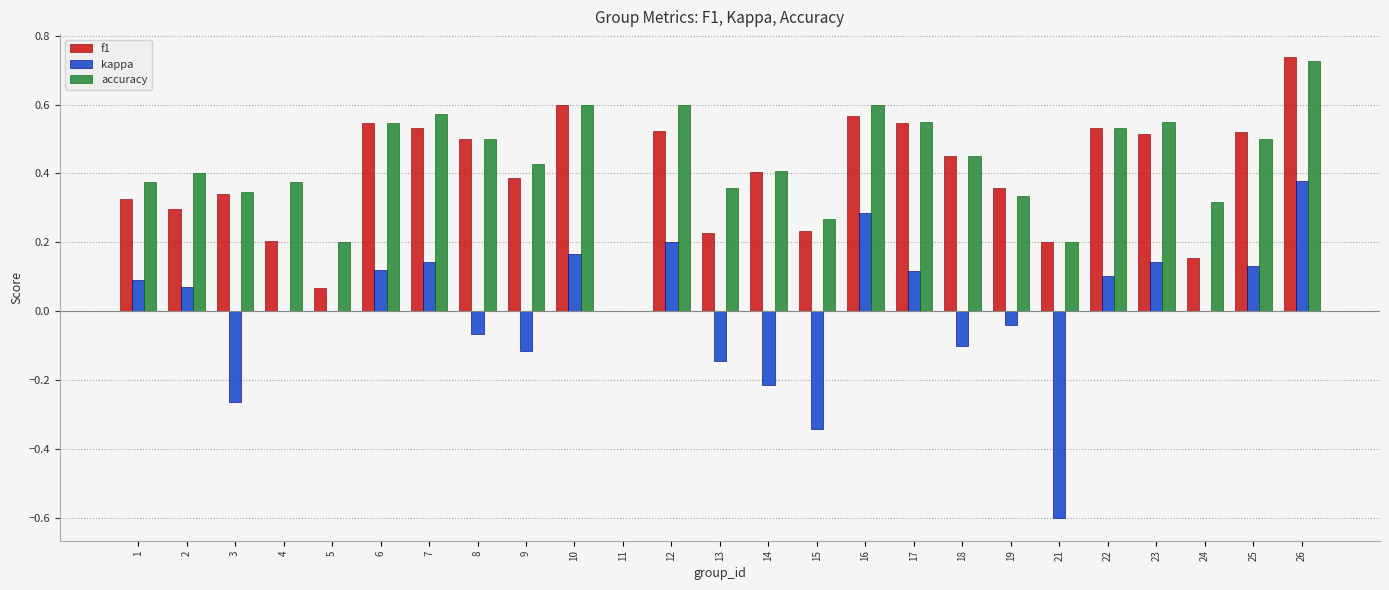

At which label does accuracy reach its peak?

26